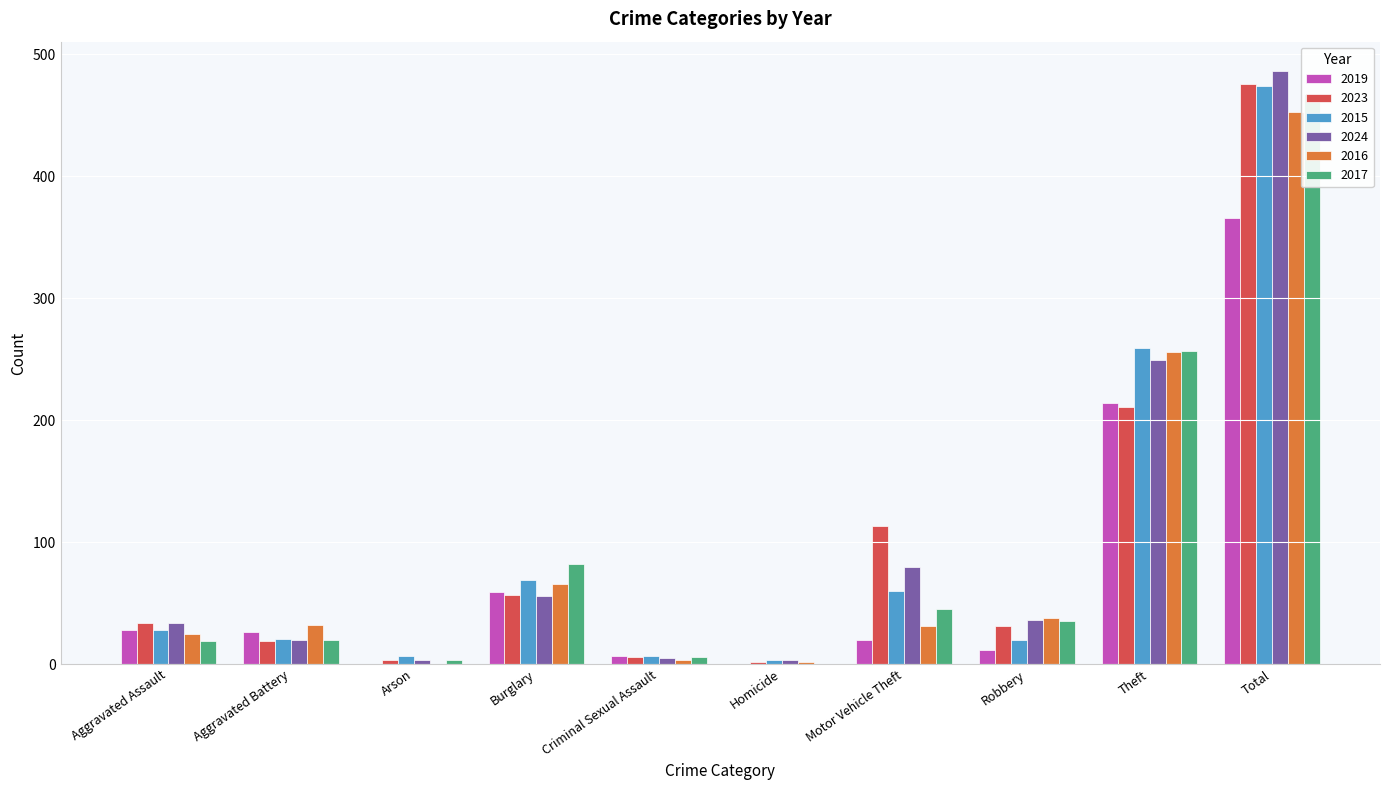

Rank the series at Motor Vehicle Theft from highest to lowest value.

2023, 2024, 2015, 2017, 2016, 2019